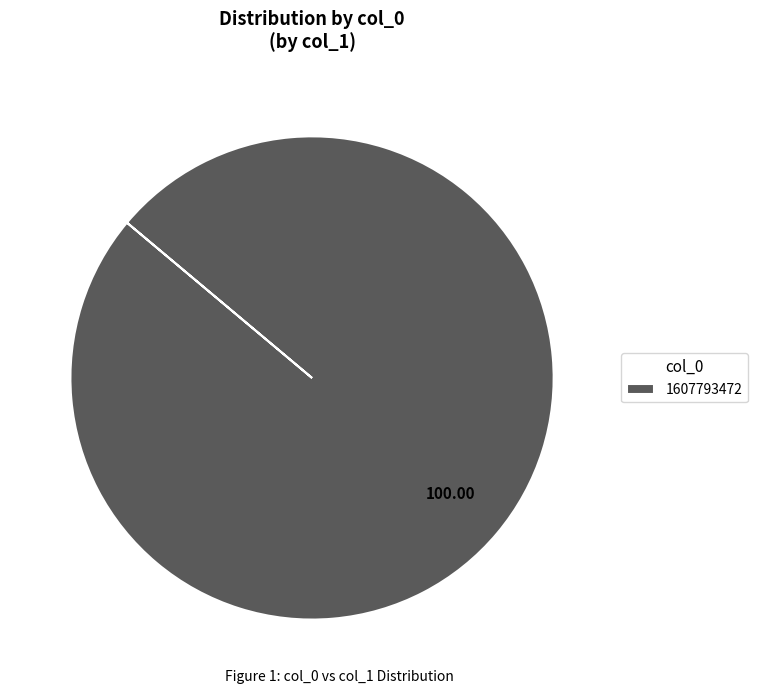

Is there any slice that represents more than half of the pie?

Yes